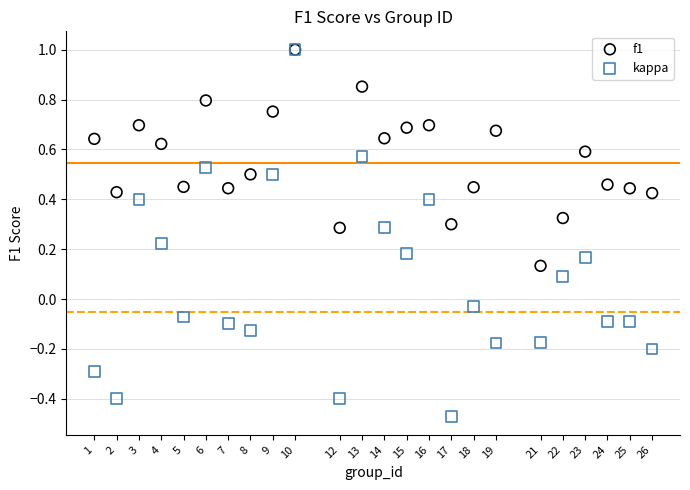

What are all the series names shown in the legend?

f1, kappa